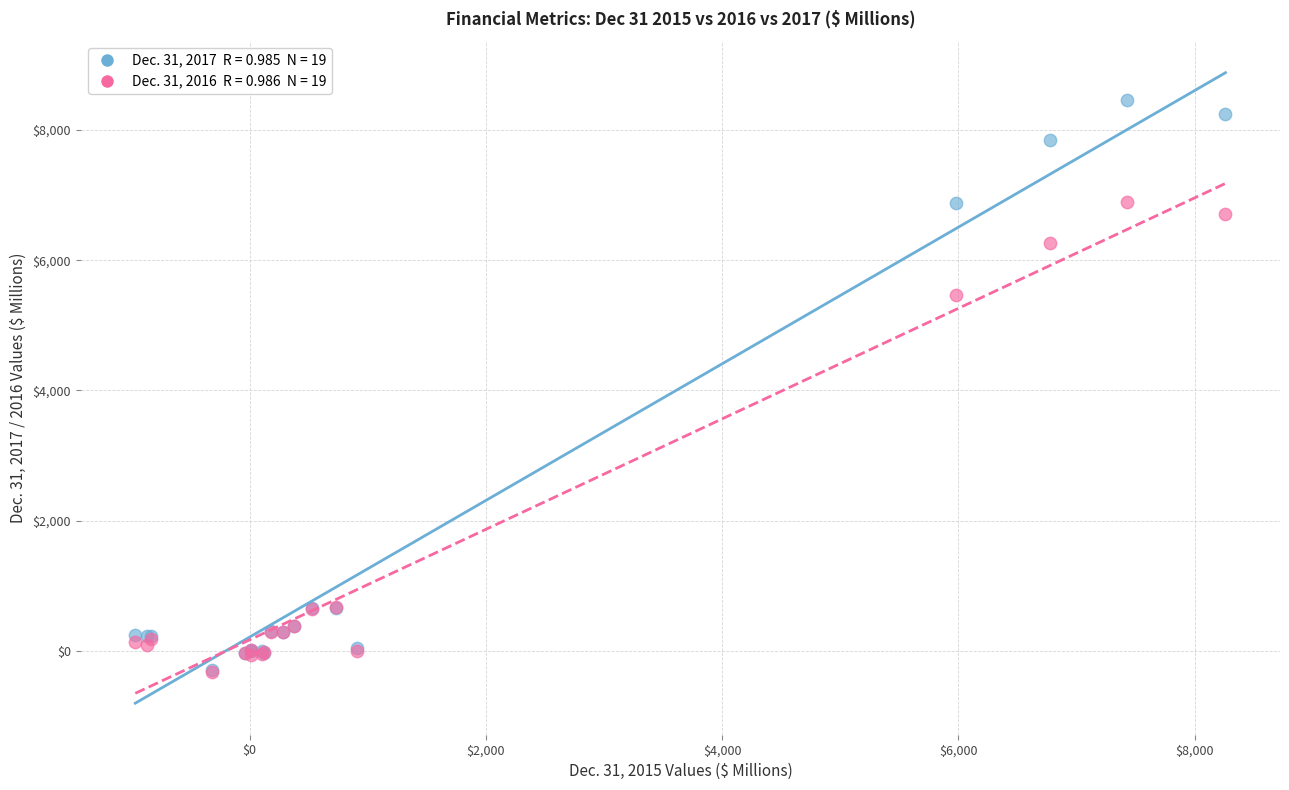

Across all series, what Y value is closest to 4070?

5461